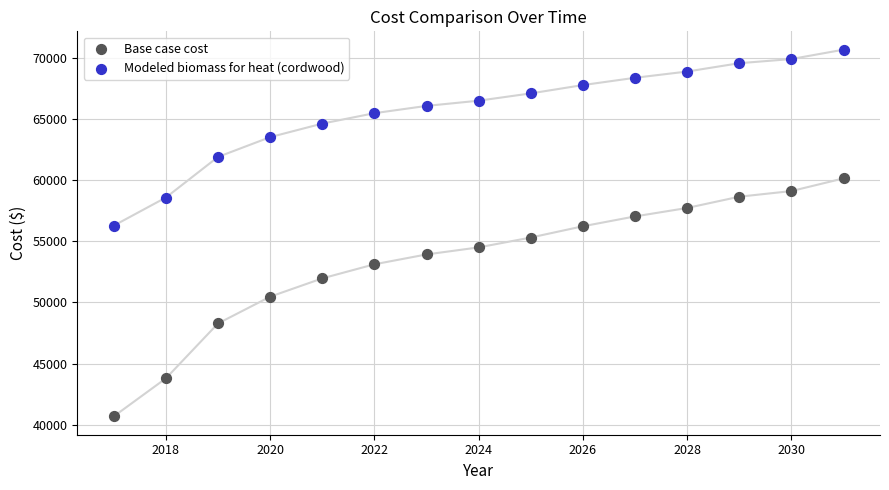

Across all data points, what is the range of Y values (max minus min)?

30001.6